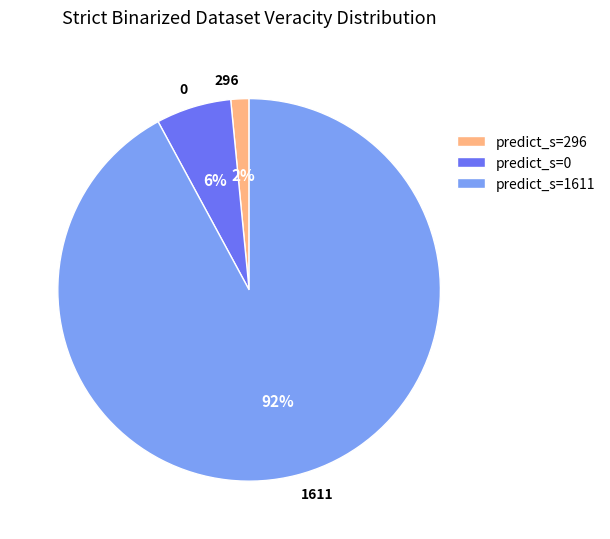

Which slice represents more than half of the pie?

1611